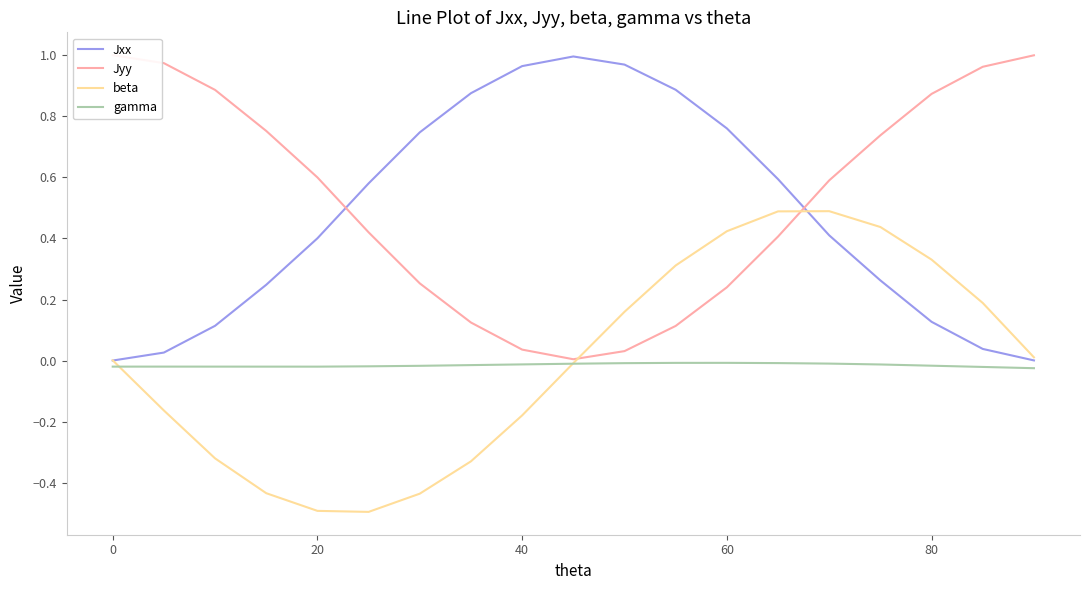

What is the minimum value for beta?

-0.5